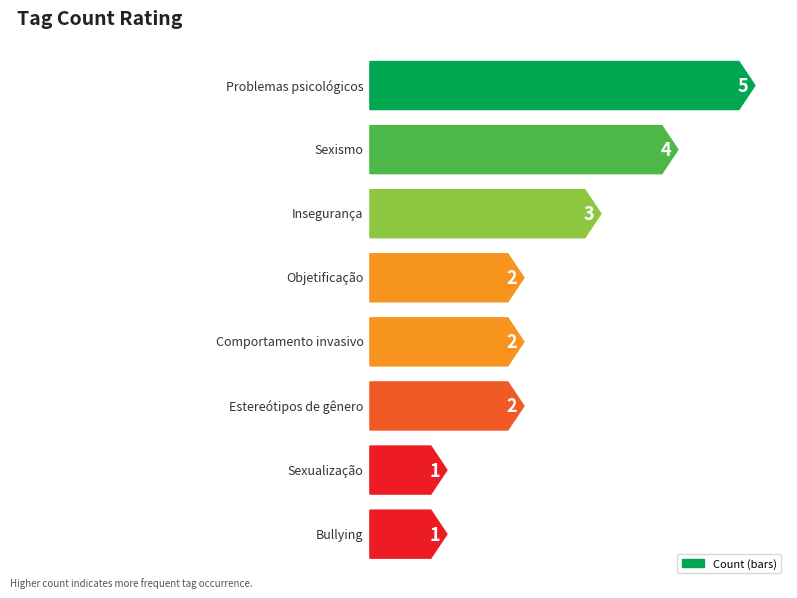

Rank the categories by value from highest to lowest.

Problemas psicológicos, Sexismo, Insegurança, Objetificação, Comportamento invasivo, Estereótipos de gênero, Sexualização, Bullying